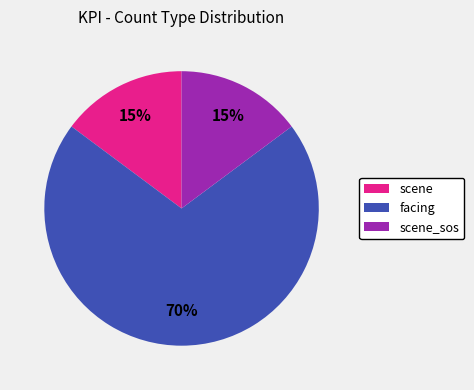

What percentage is the scene slice, to the nearest percent?

15%